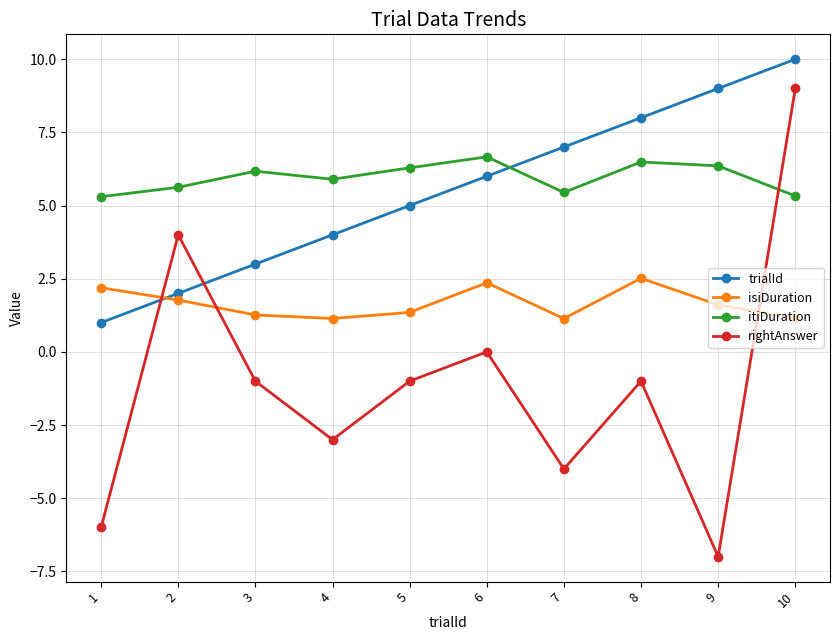

How many data points in trialId are less than 6?

5